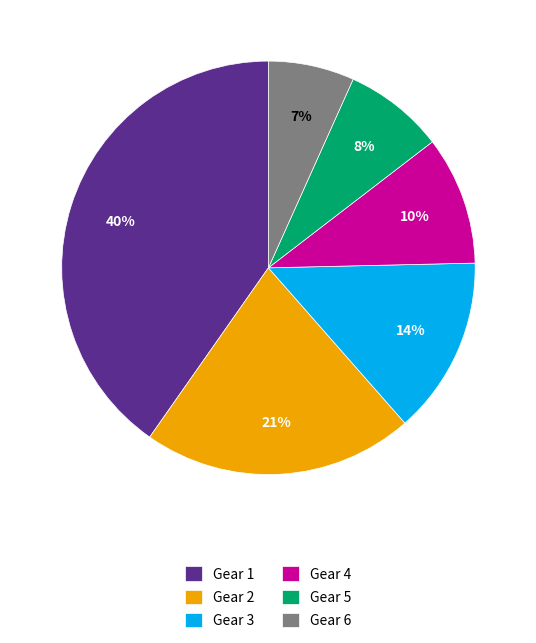

How many slices are in this pie chart?

6